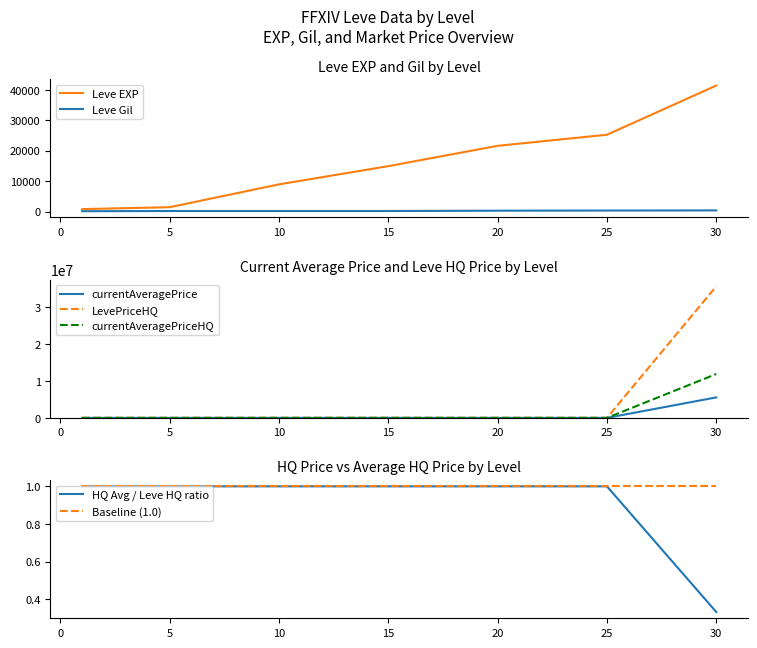

Which label corresponds to the smallest value in the chart?

5